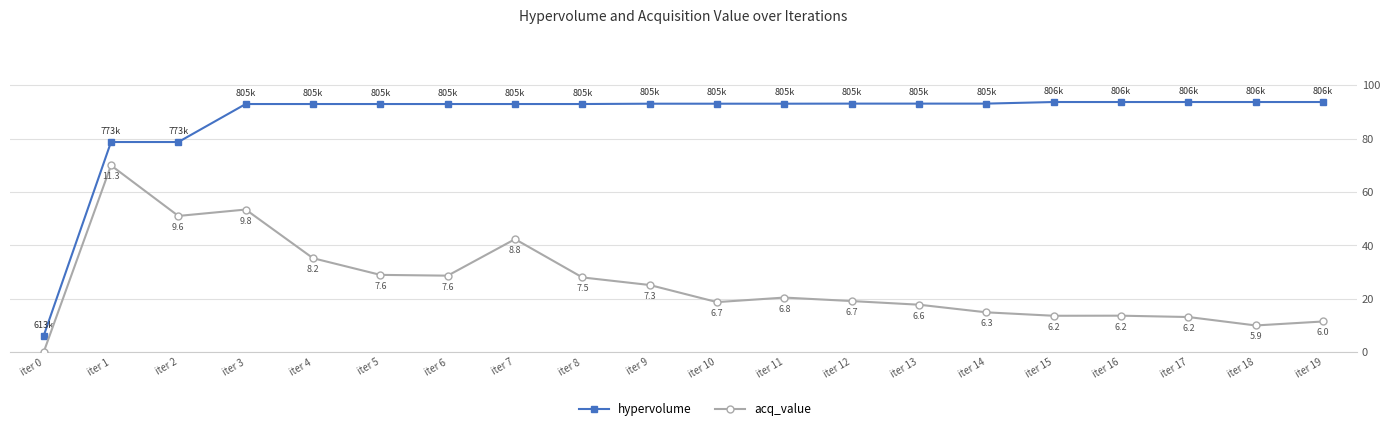

What is the sum of all acq_value values?

515.8